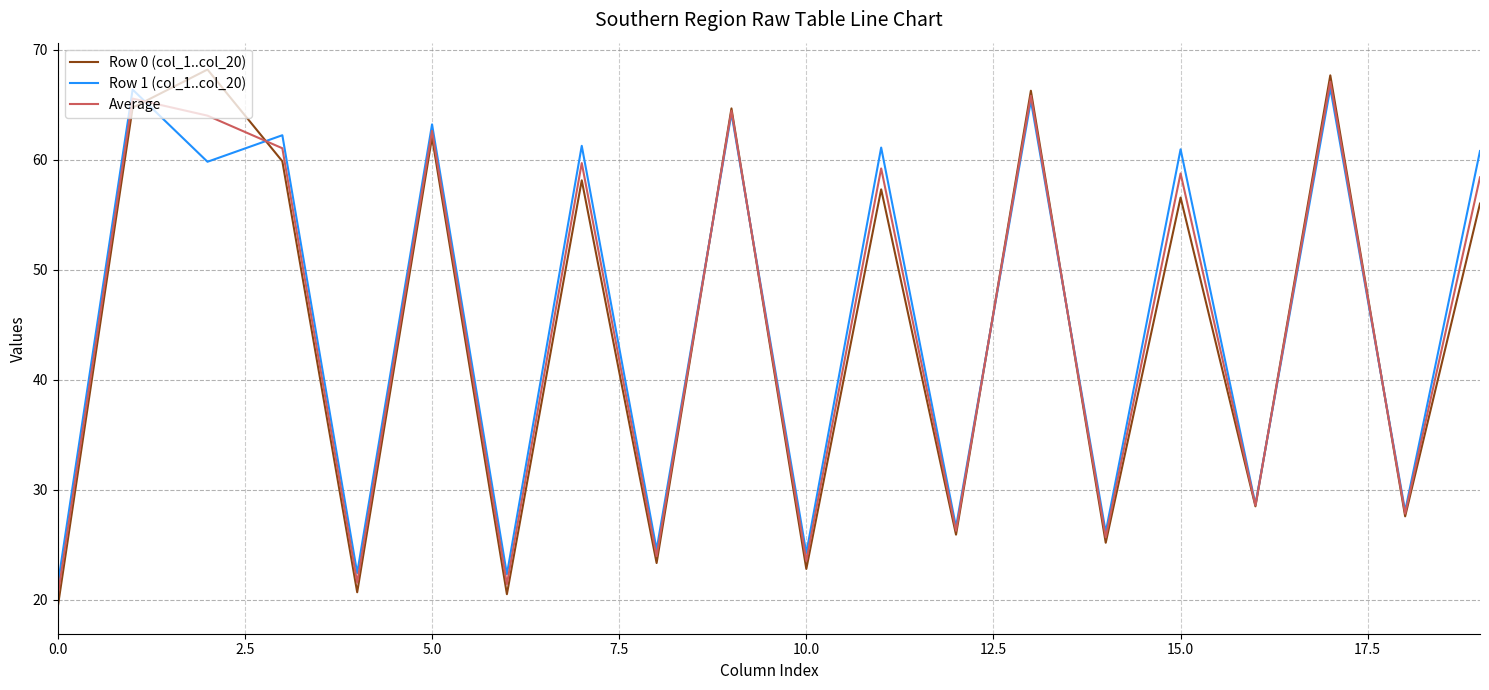

What is the smallest value displayed?

19.4